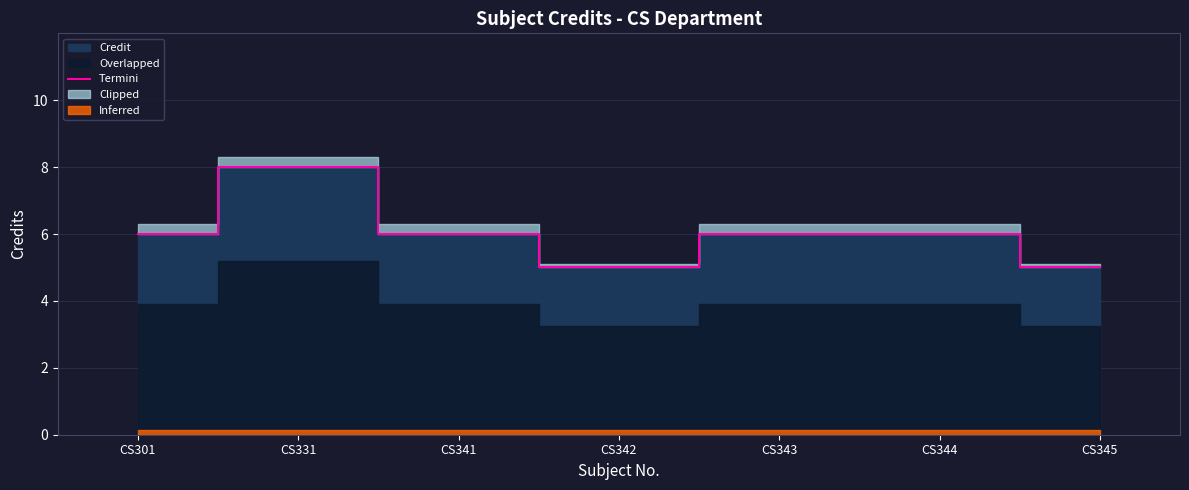

How many points are higher than both their immediate neighbors (excluding endpoints)?

1